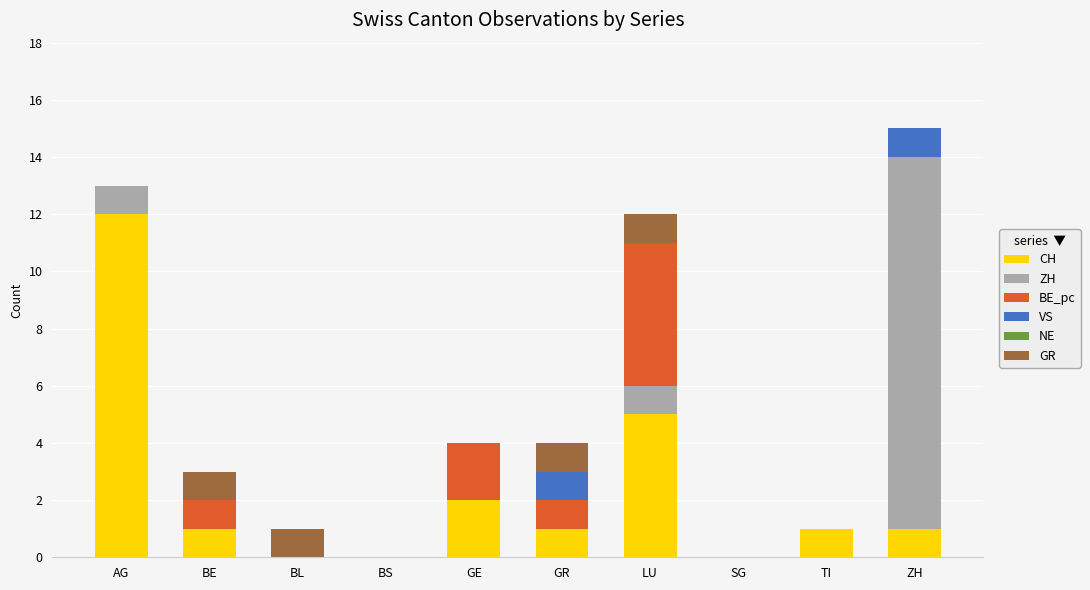

Where is CH nearest to the value 6?

LU